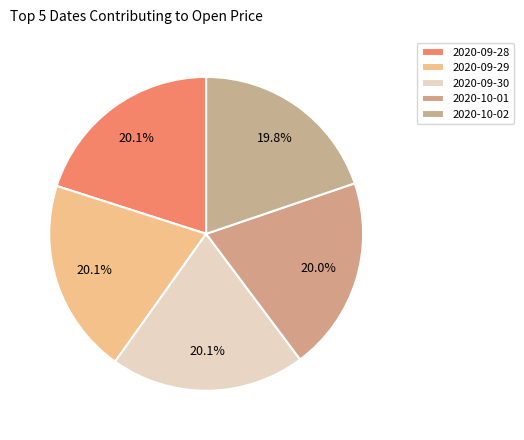

Does any single category account for the majority?

No